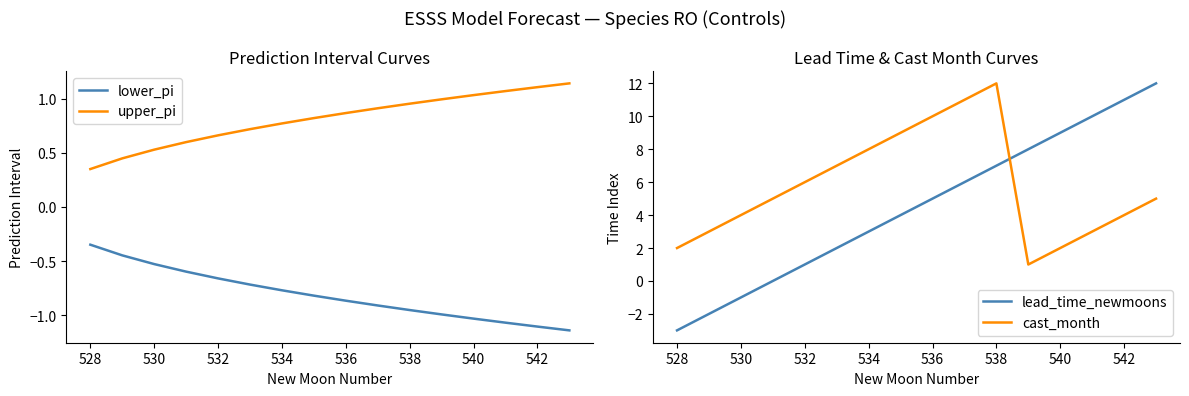

What is the average value of the lower_pi series?

-0.8